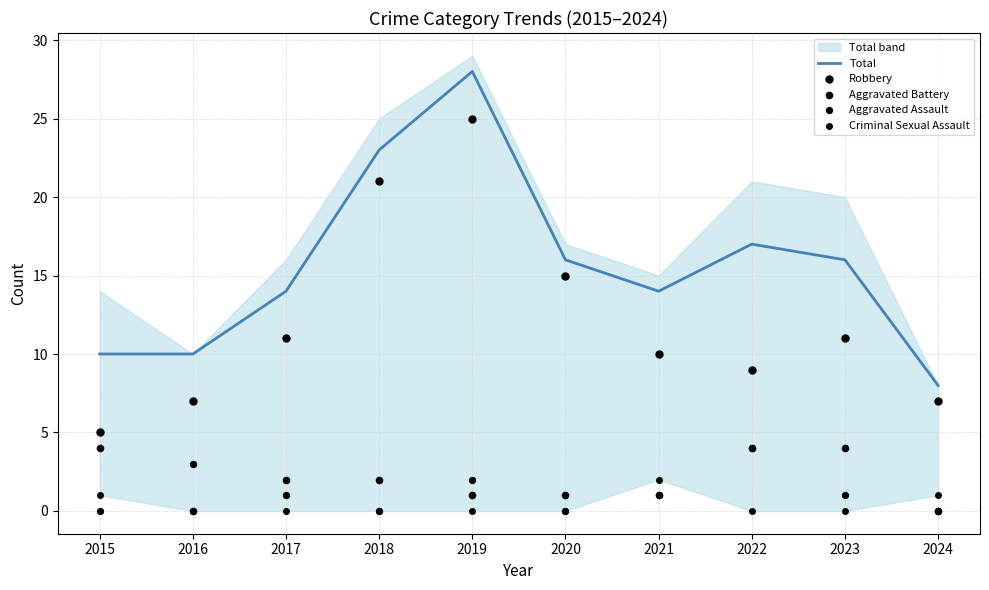

Which series reaches the minimum Y coordinate?

Aggravated Battery